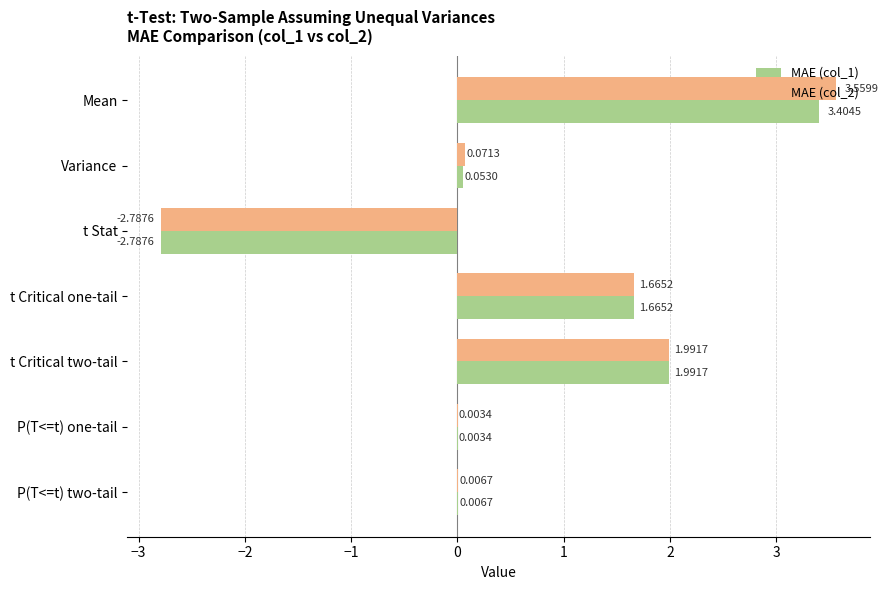

Is the value of MAE (col_1) at P(T<=t) one-tail greater than the value of MAE (col_2) at t Stat?

Yes